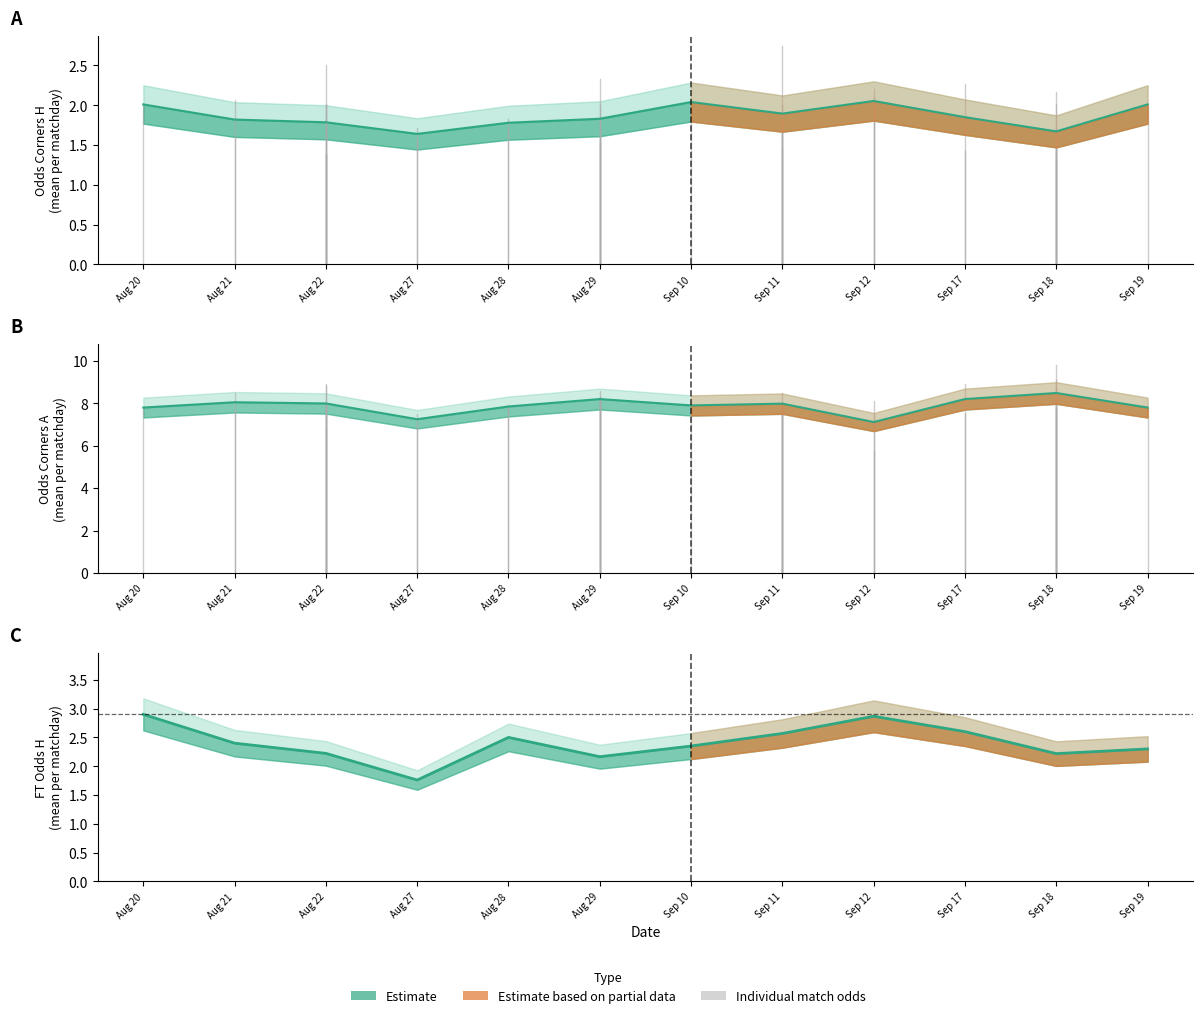

Is it true that the value at Aug 20 is 2.9?

True